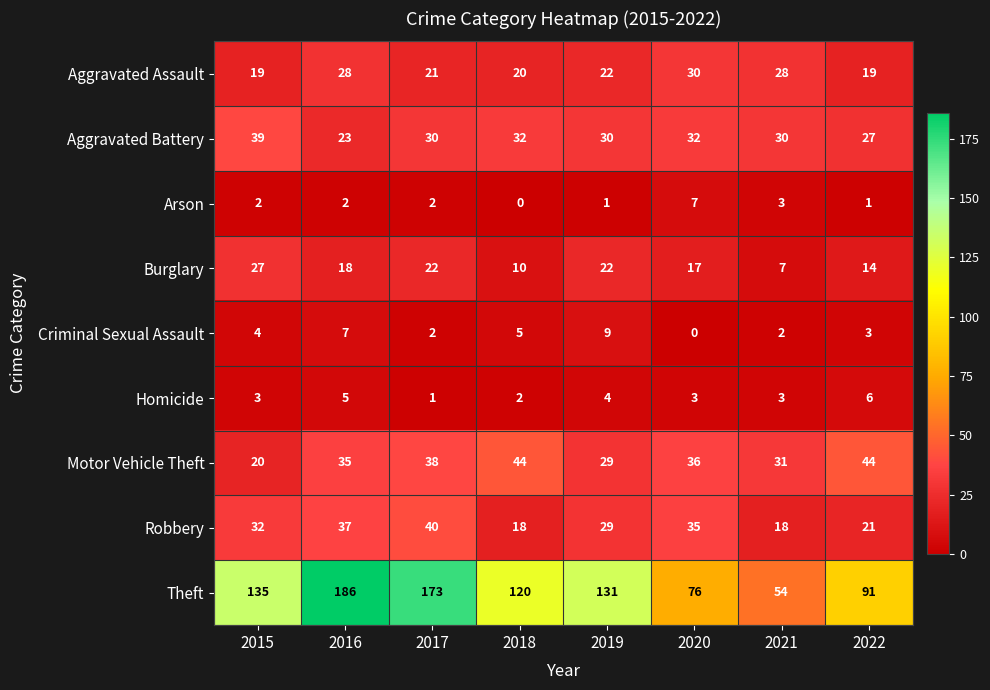

At 2018, list the series in order from largest to smallest.

Theft, Motor Vehicle Theft, Aggravated Battery, Aggravated Assault, Robbery, Burglary, Criminal Sexual Assault, Homicide, Arson